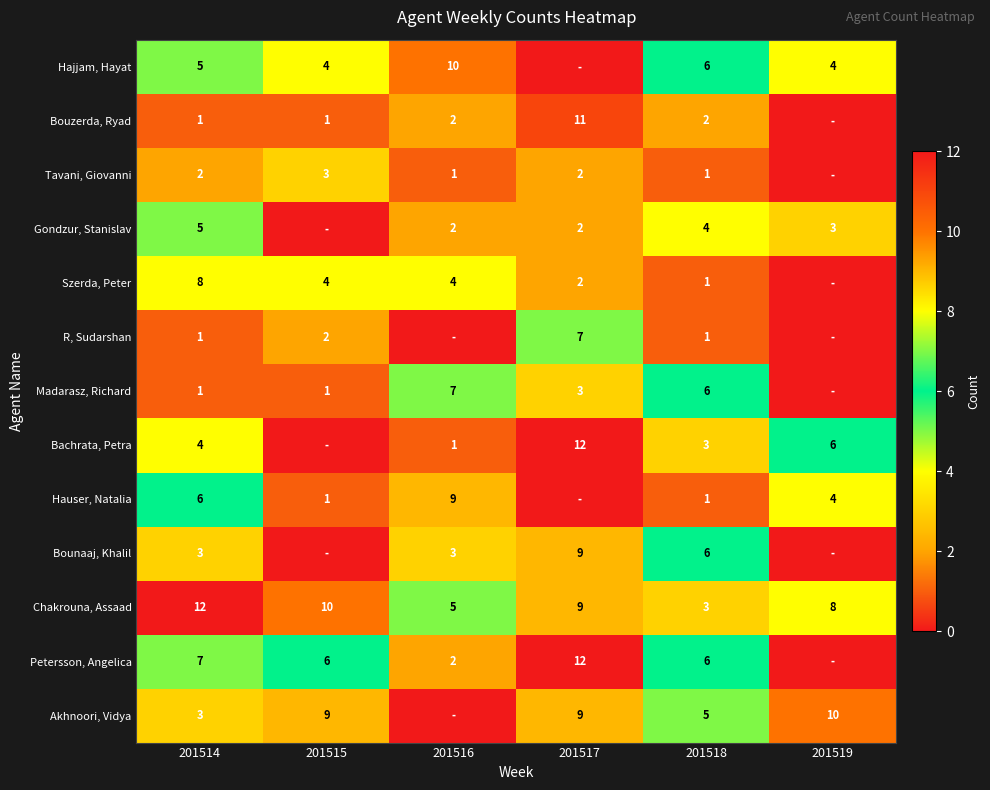

Which label corresponds to the smallest value in the chart?

201517